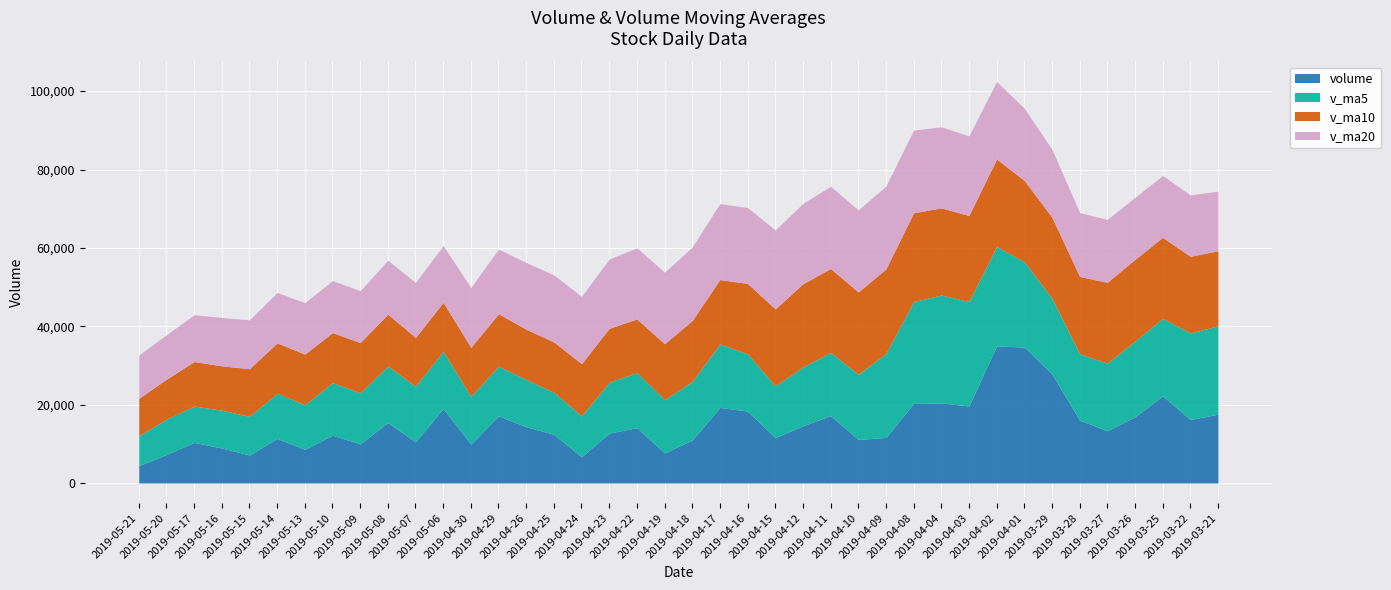

What is the spread (max minus min) of values at 2019-05-15?

5320.1